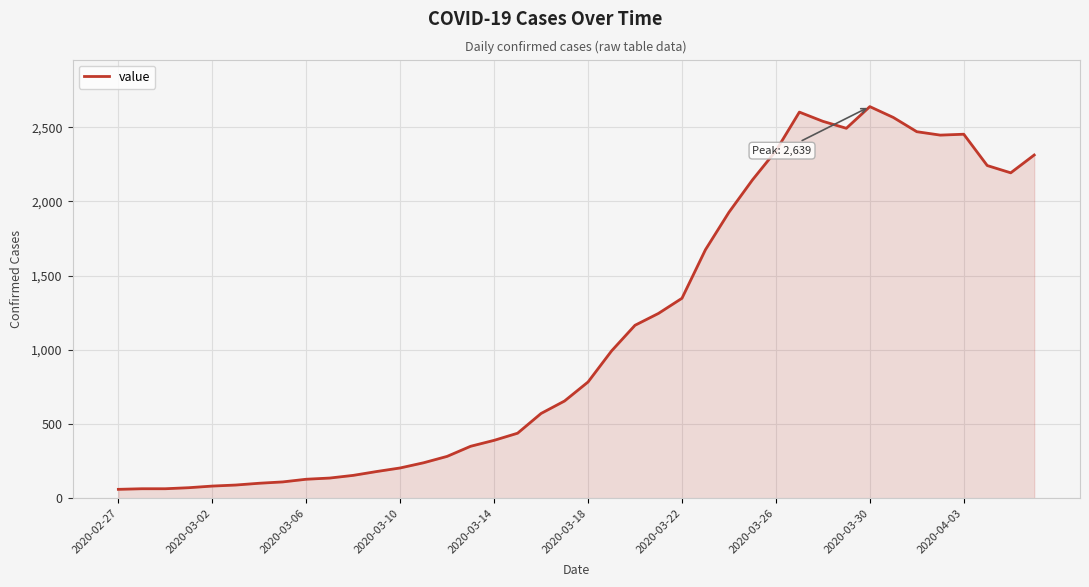

What is the greatest value displayed?

2639